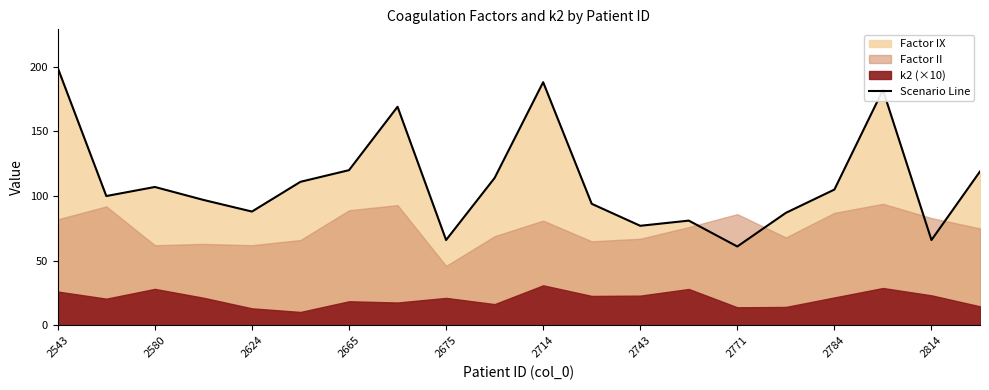

At which label does the data first exceed 105?

2543